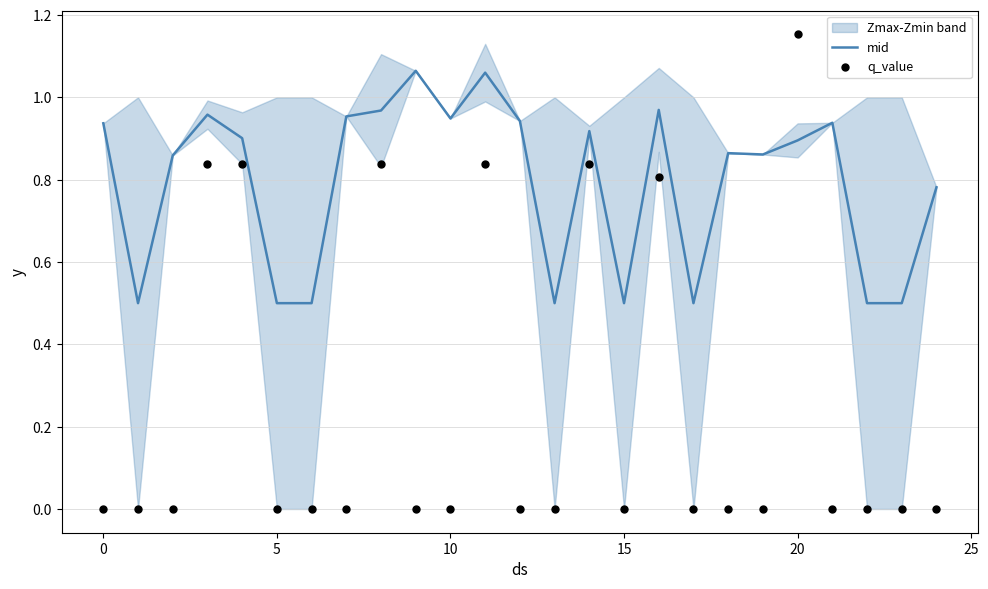

At which category is the sum across all series the highest?

20